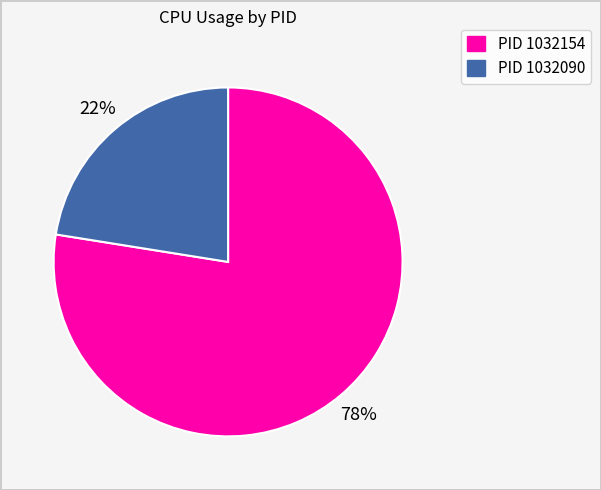

To the nearest percent, what is the combined percentage of PID 1032090 and PID 1032154?

100%